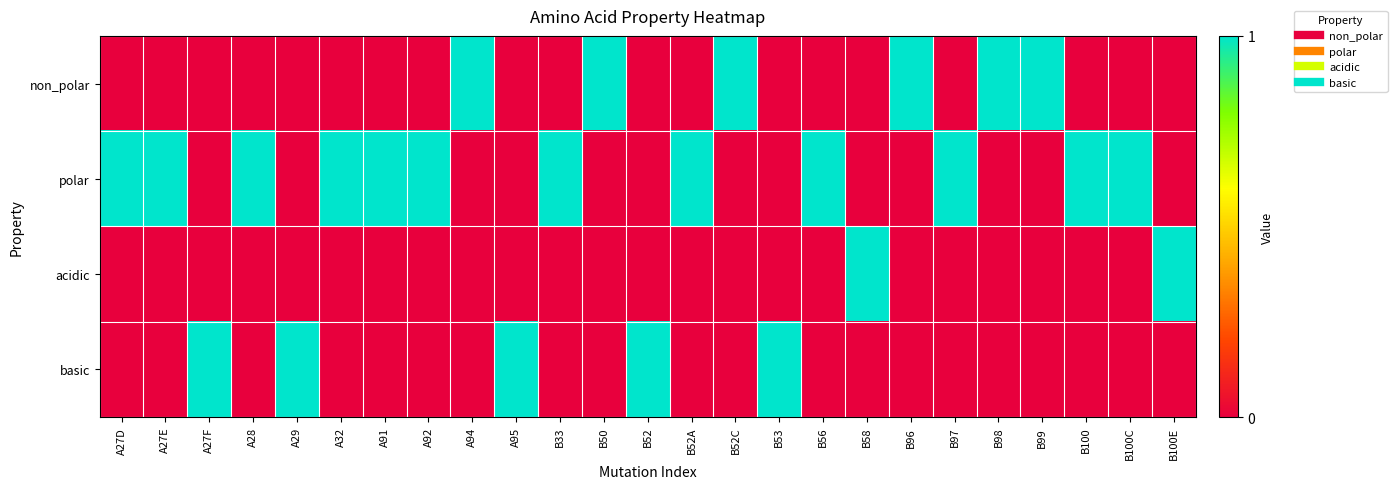

Rank the series at B97 from highest to lowest value.

polar, non_polar, acidic, basic